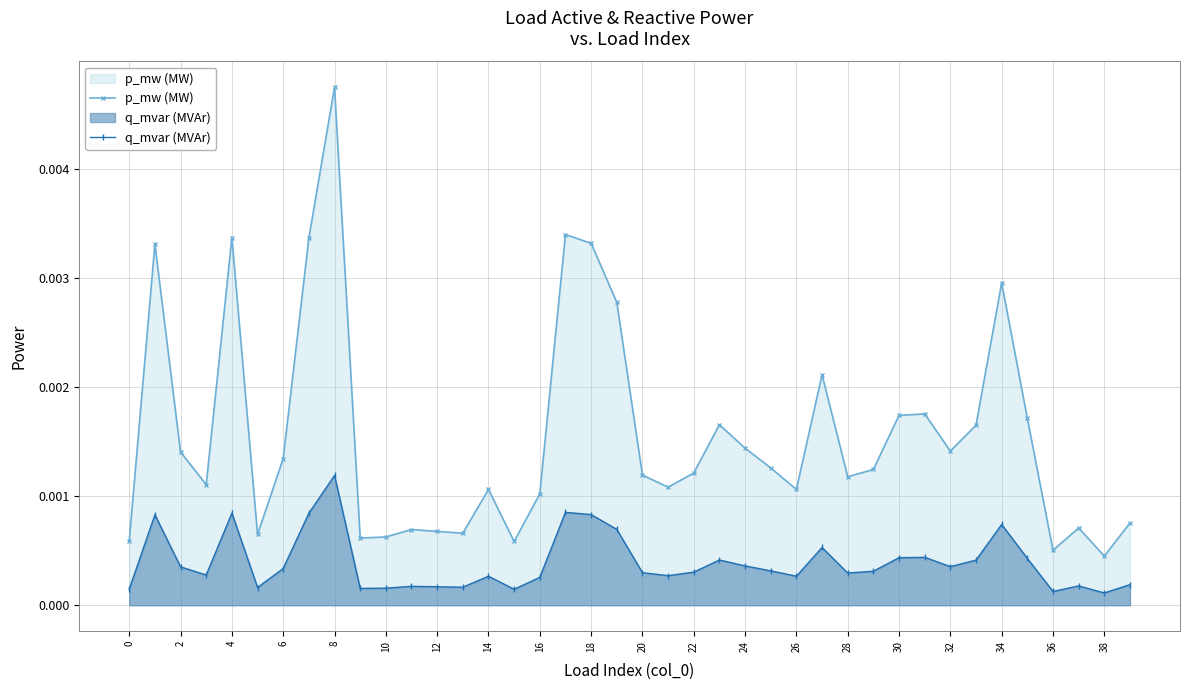

Which series has the largest total across all categories?

p_mw (MW)